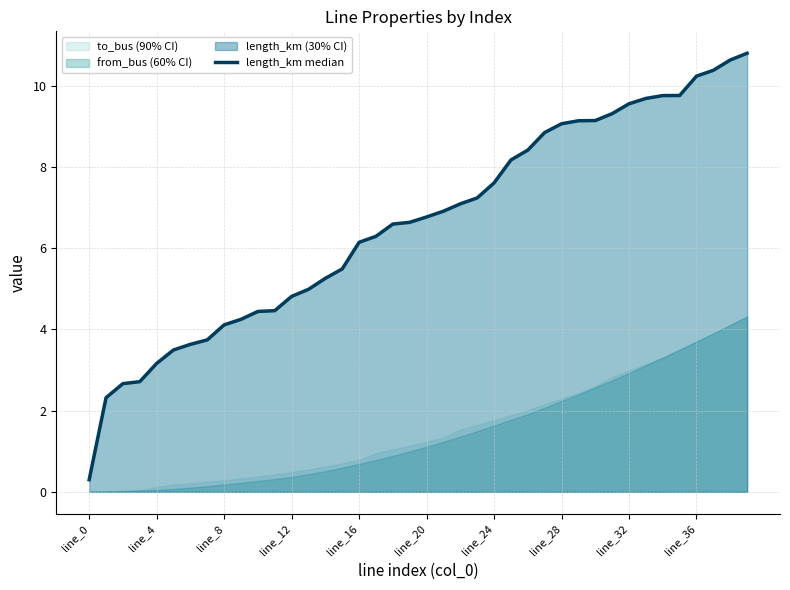

Where does the data first go above 6?

line_16